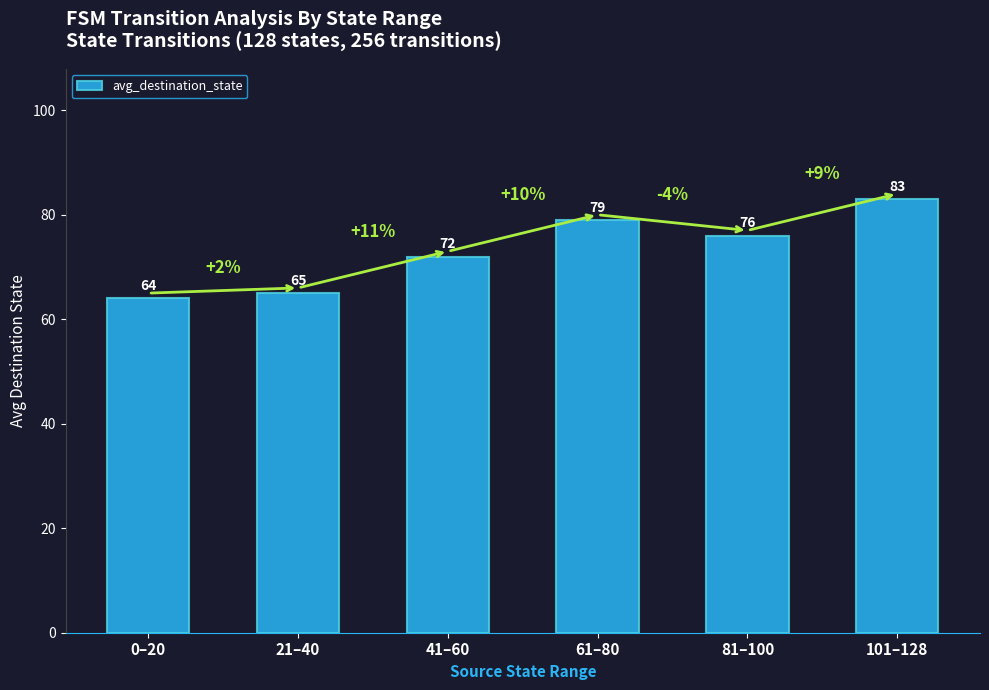

What is the smallest value displayed?

64